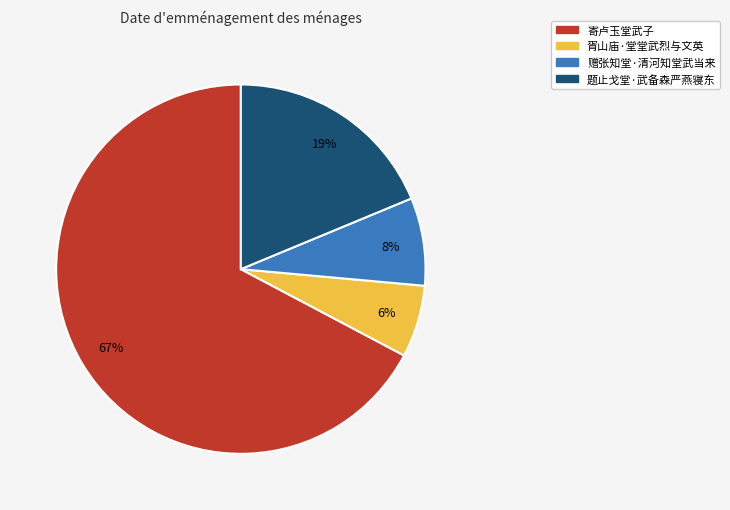

To the nearest percent, what is the difference between the largest and smallest slice percentages?

61%